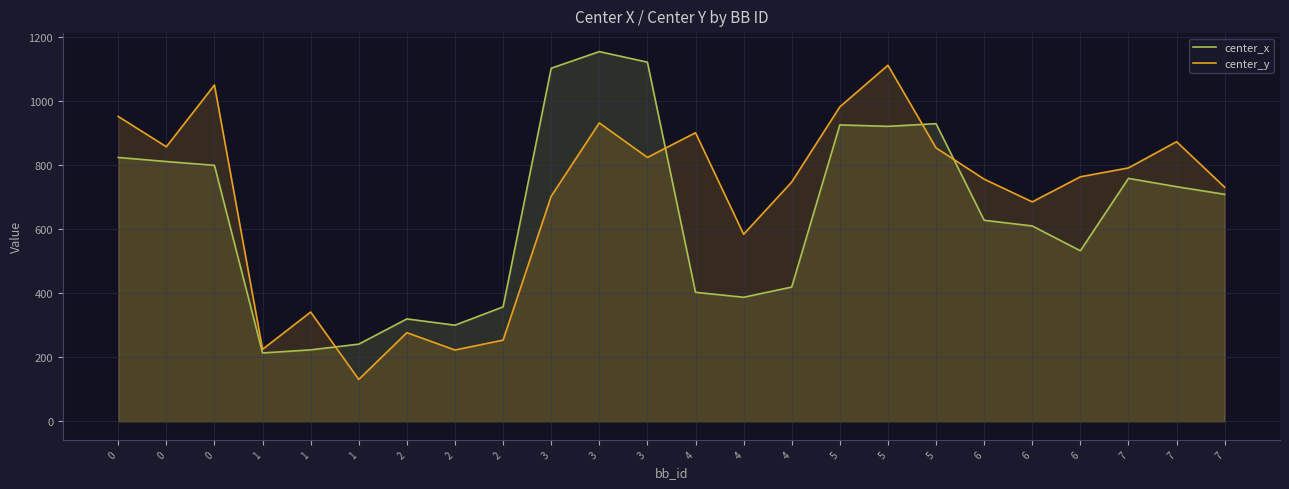

How many lines are shown in the chart?

2